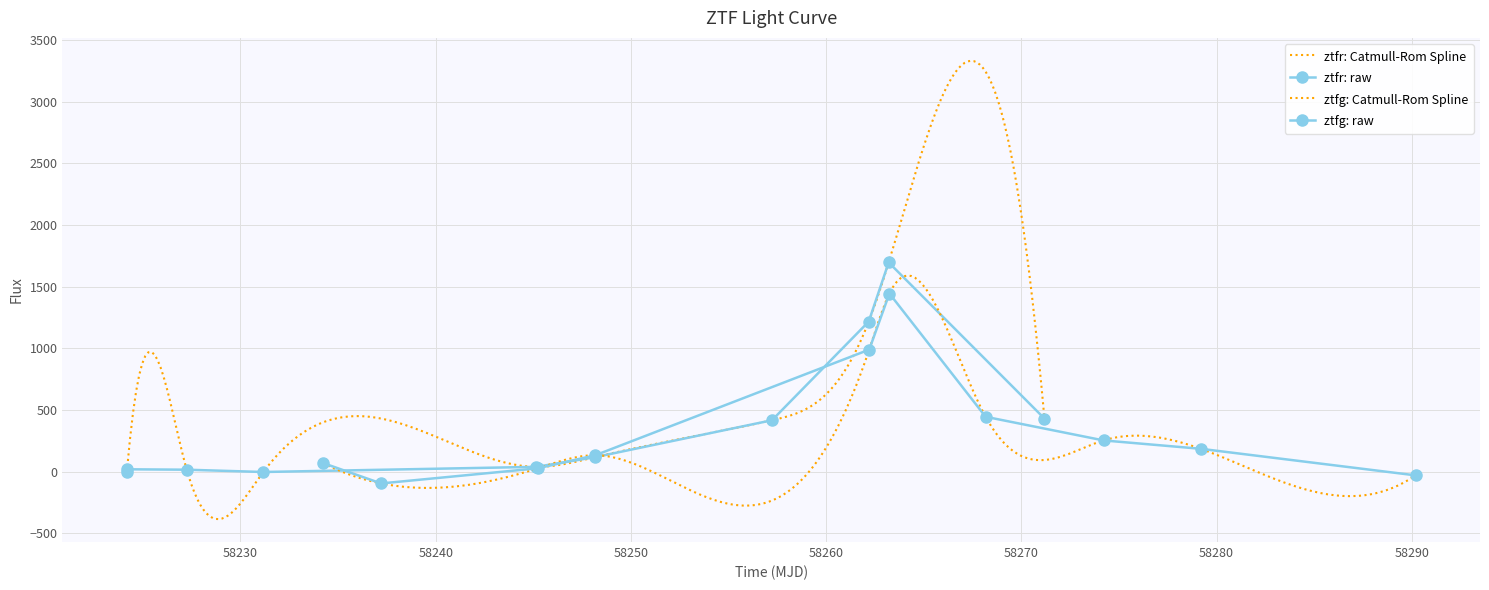

Reading left to right, list all the values displayed in this chart.

ztfr_flux: -2.7	18.9	15.5	-3.1	38.7	117.1	416.6	1216.6	1696.2	430.1
ztfg_flux: 69.6	-95.8	26.7	132.6	989.2	1444.2	444.6	252.9	185.0	-30.3